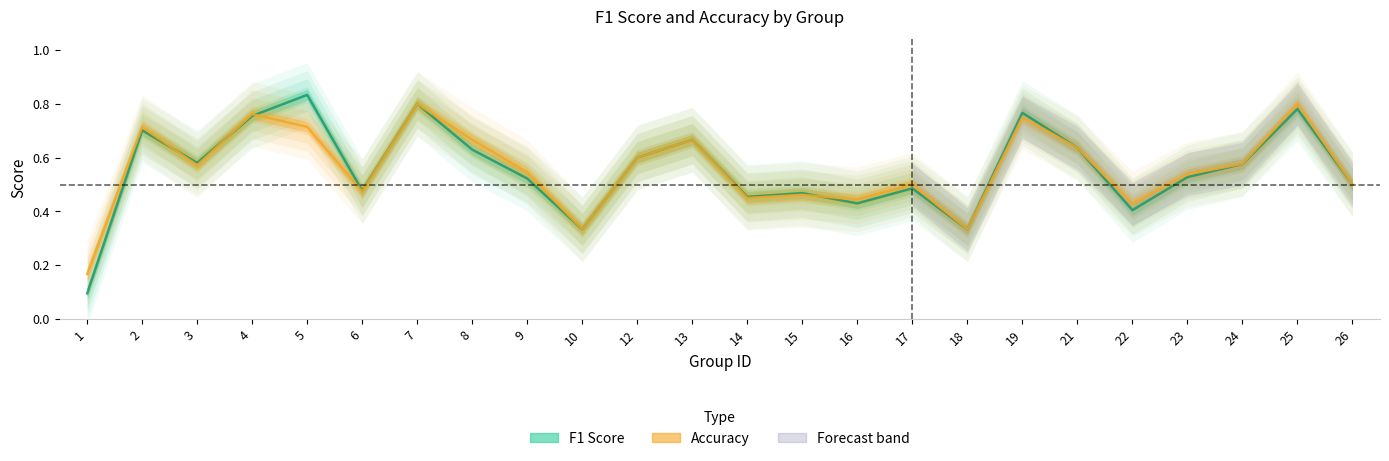

How many times do accuracy and f1 cross each other?

4